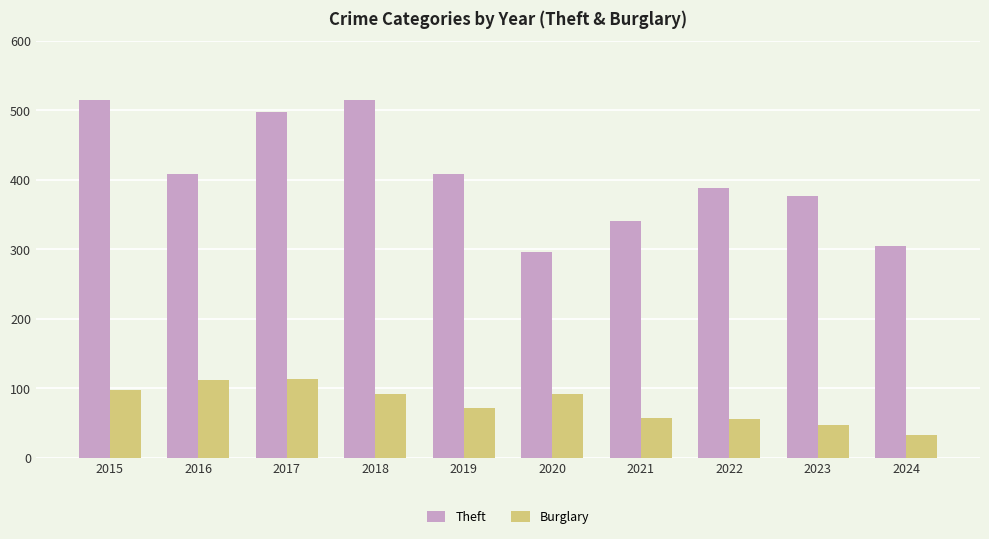

What is the highest value of the Burglary series?

114